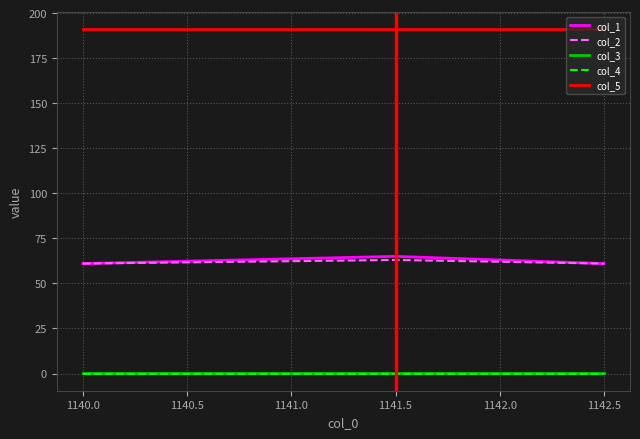

Which series has the largest total across all categories?

col_5